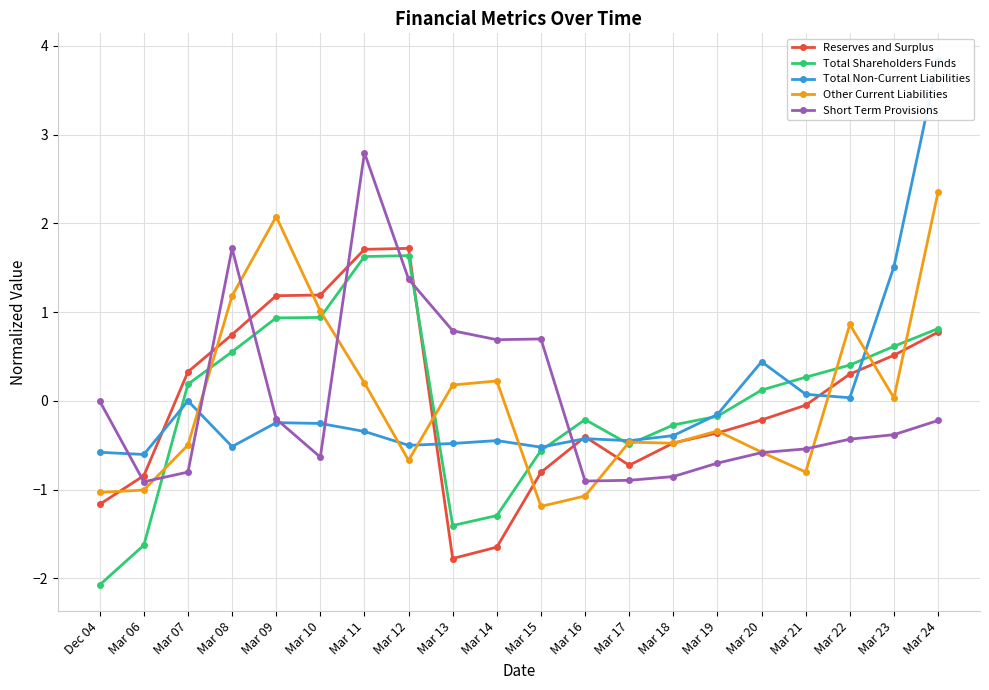

Between Mar 09 and Mar 06, which is larger?

Mar 09